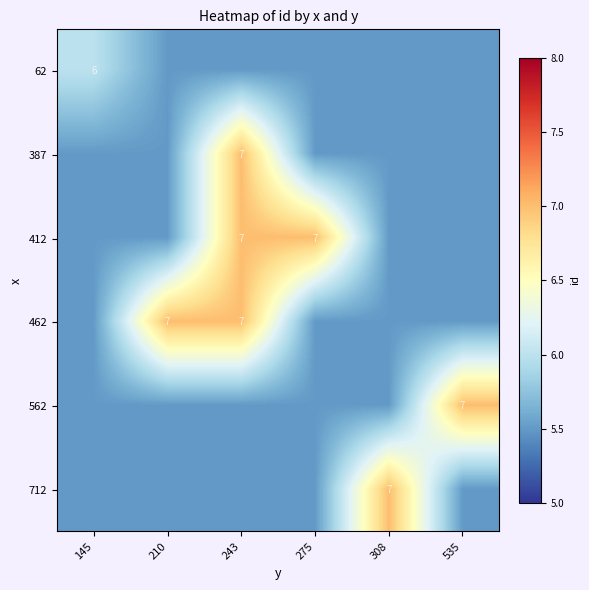

True or false: 712 has a value of 7.0 at 308.

True